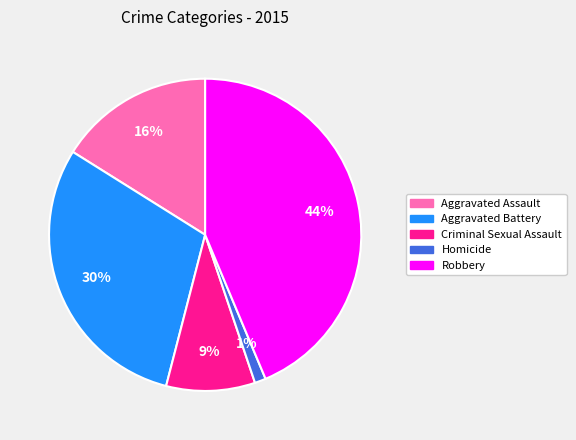

Count the number of slices in the pie.

5